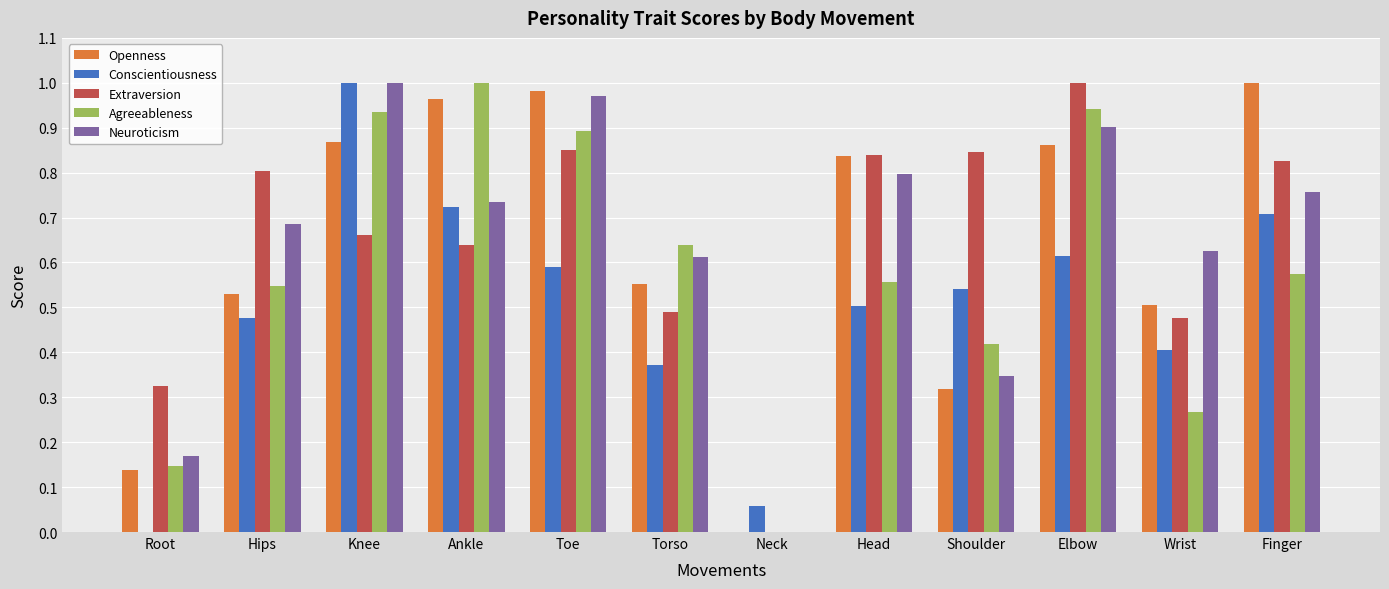

At which category is the sum across all series the highest?

Knee